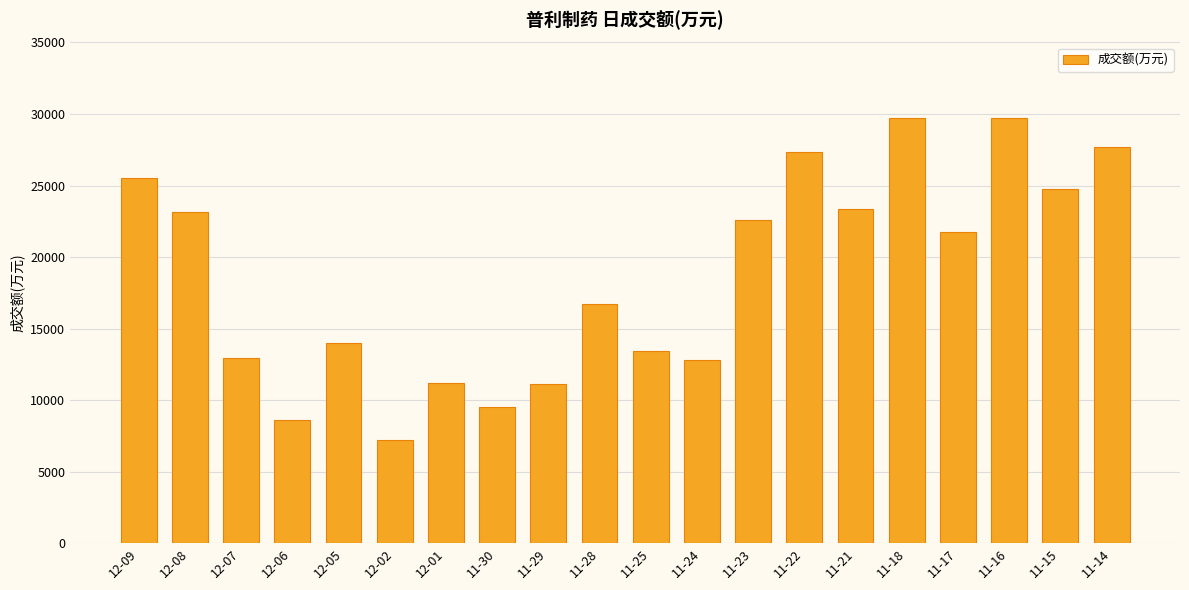

Is it true that the value at 11-21 is 12688?

False